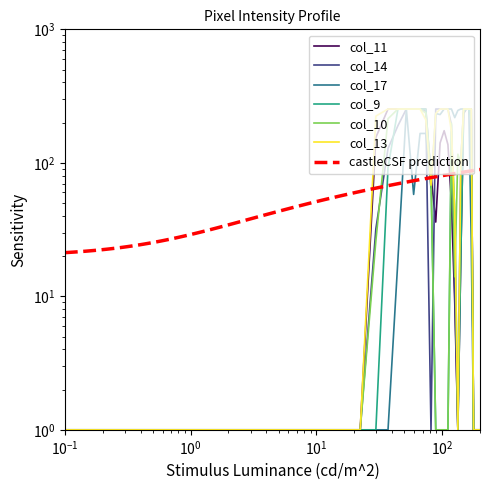

Reading left to right, transcribe all the data shown in this chart.

col_11: 1	1	1	1	155	253	253	253	253	253	253	80	36	141	174	137	50	9	1	20	234	253	253	253	1	1	1	1
col_14: 1	1	1	1	32	128	190	253	253	253	243	1	253	253	253	253	192	11	1	100	253	253	253	253	1	1	1	1
col_17: 1	1	1	1	1	1	19	253	58	166	166	65	234	230	253	253	253	218	247	253	253	253	253	26	1	1	1	1
col_9: 1	1	1	1	1	92	253	253	253	253	253	80	1	1	1	1	172	43	1	20	241	253	253	211	1	1	1	1
col_10: 1	1	1	1	26	214	253	253	253	253	236	80	1	1	1	1	198	14	116	100	253	253	253	253	1	1	1	1
col_13: 1	1	1	1	224	253	253	253	253	253	210	68	234	253	253	253	172	43	1	100	253	253	253	253	1	1	1	1